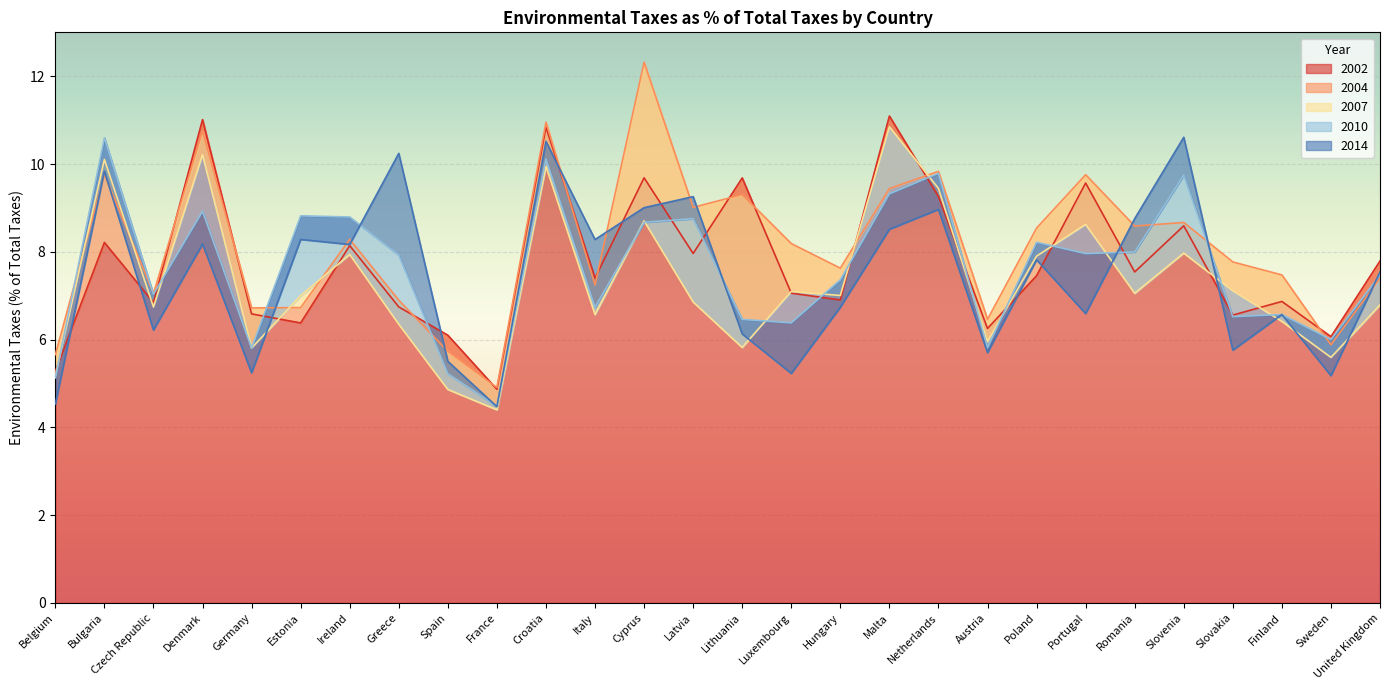

At how many categories does at least one series exceed 7?

22